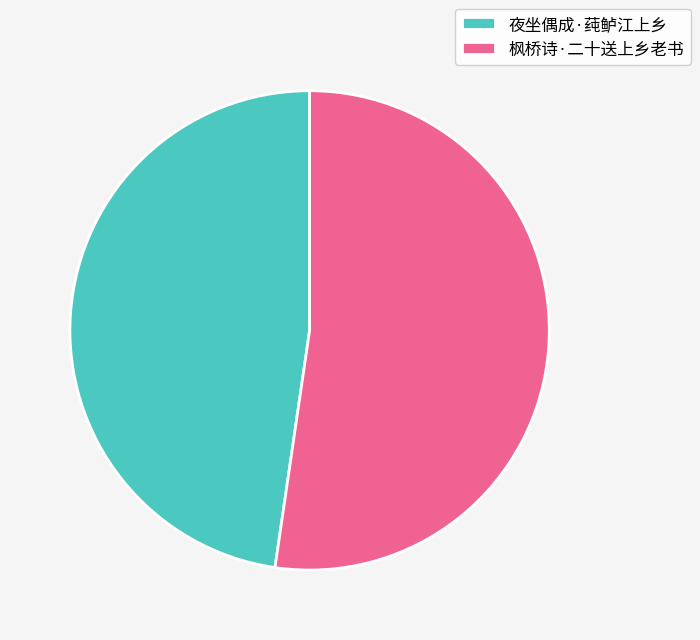

How many segments does this pie chart have?

2